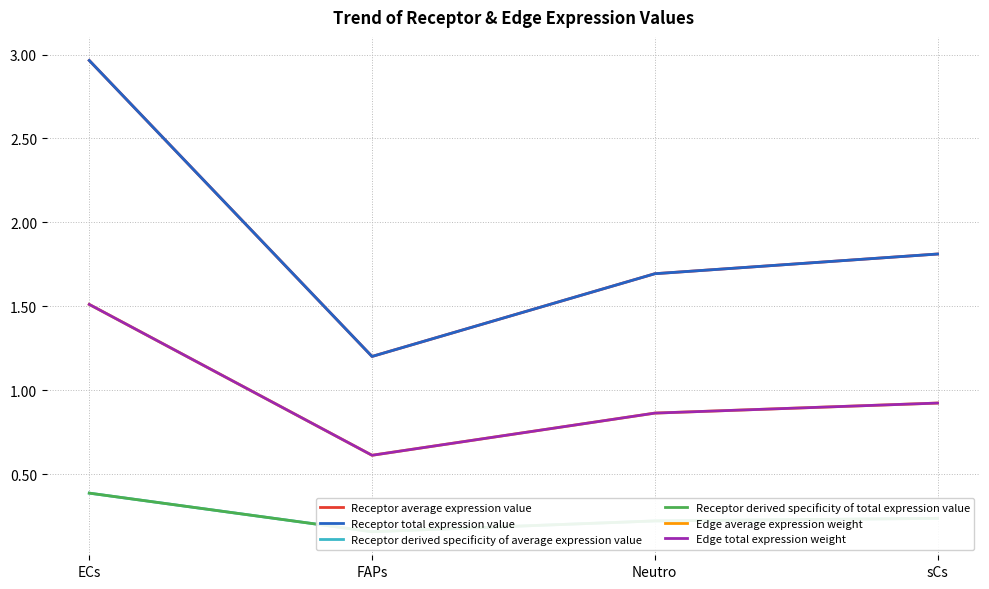

Is the value of Receptor derived specificity of total expression value at ECs greater than the value of Edge total expression weight at ECs?

No